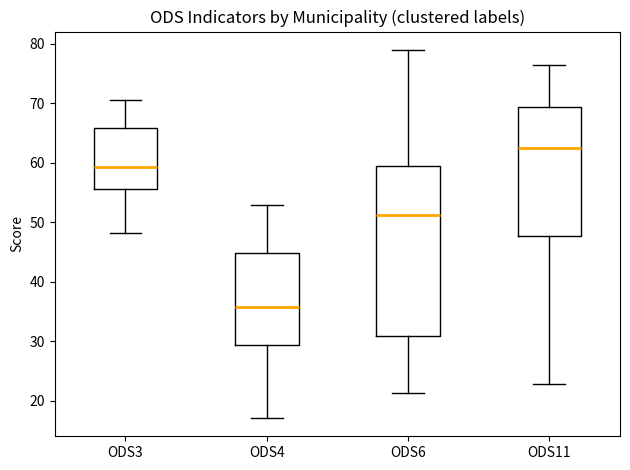

Reading left to right, transcribe this box plot: for each box, give where its median line is, the range the box spans, and where its two whiskers end, as read against the y-axis. The values are not printed on the chart, so give them approximately, as read against the axis.

ODS3: median 59, box 56 to 66, whiskers 48 to 71
ODS4: median 36, box 29 to 45, whiskers 17 to 53
ODS6: median 51, box 31 to 59, whiskers 21 to 79
ODS11: median 63, box 48 to 69, whiskers 23 to 76